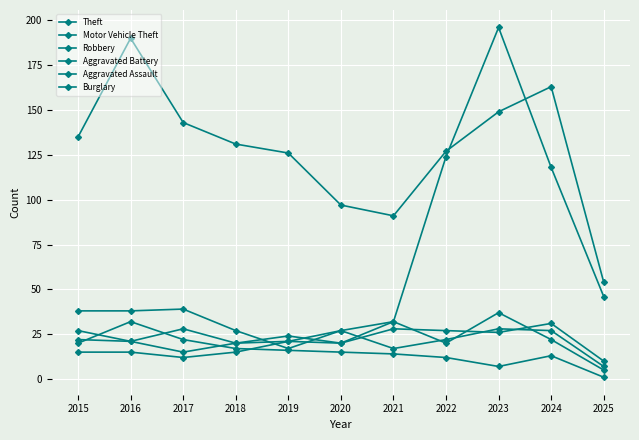

What is the total value across all series at 2017?

259